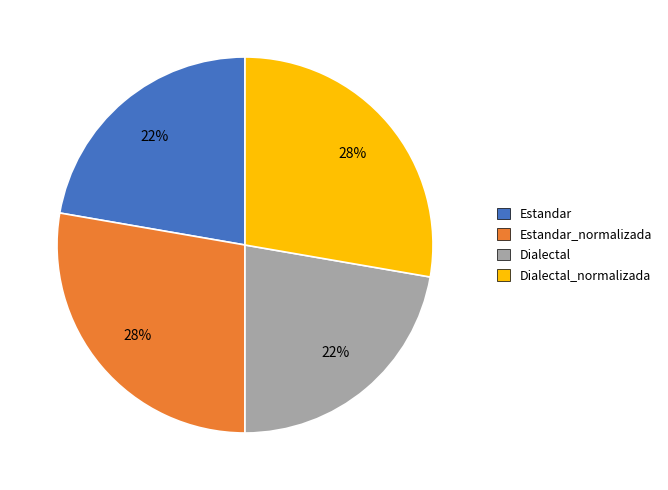

To the nearest percent, what is the average slice percentage?

25%